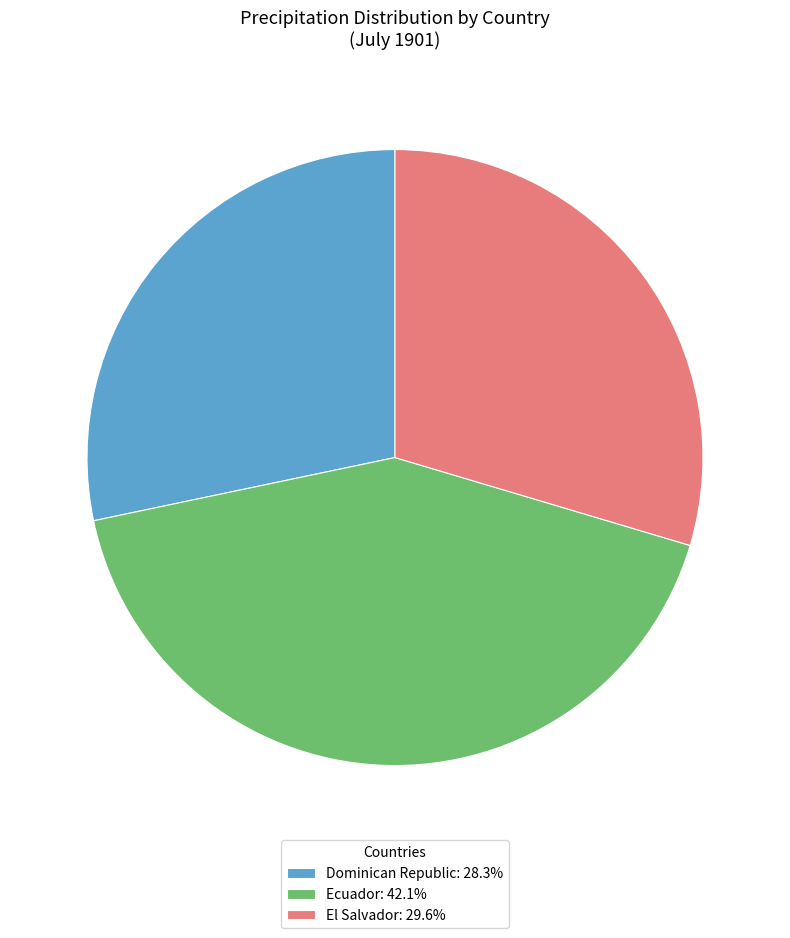

What is the largest slice in the pie chart?

Ecuador